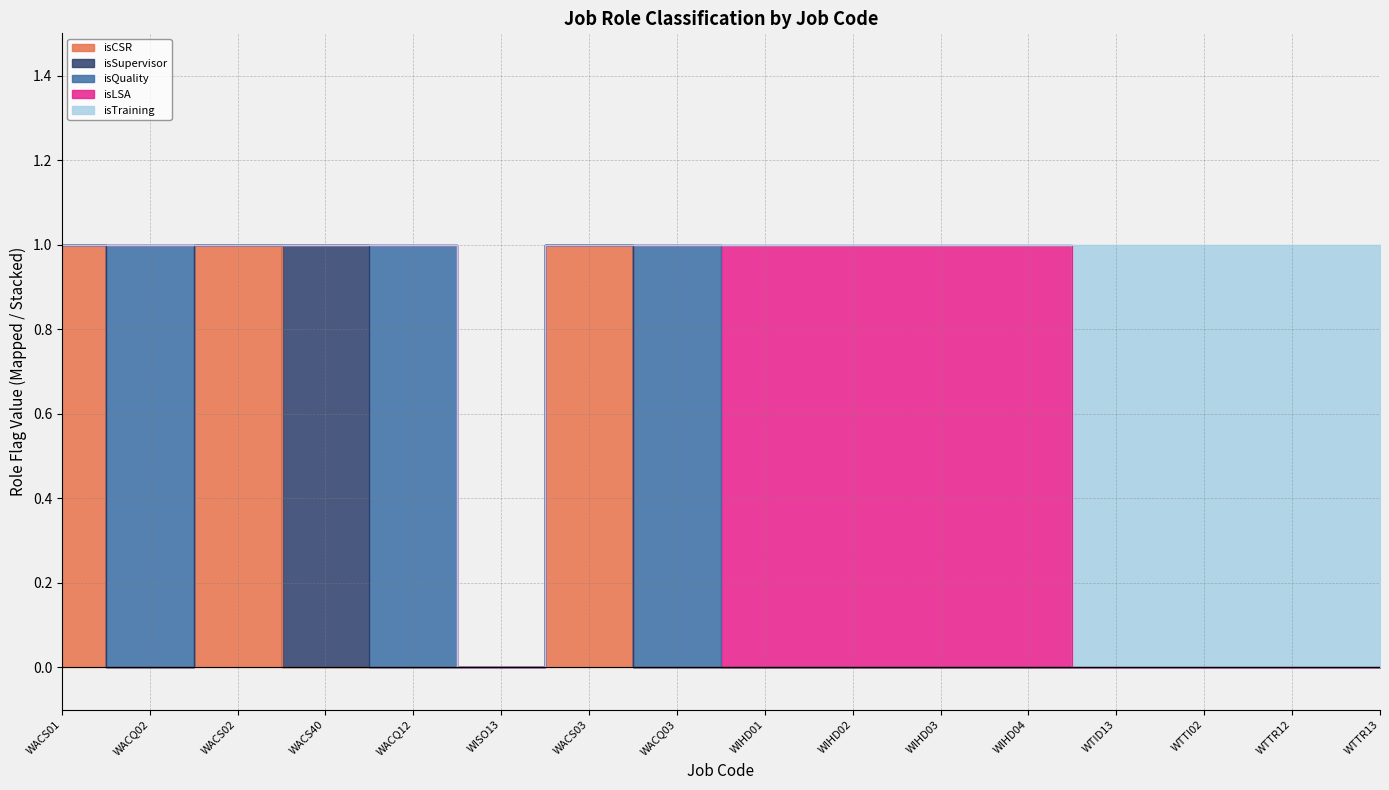

What is the label of the 5th point from the right?

WIHD04